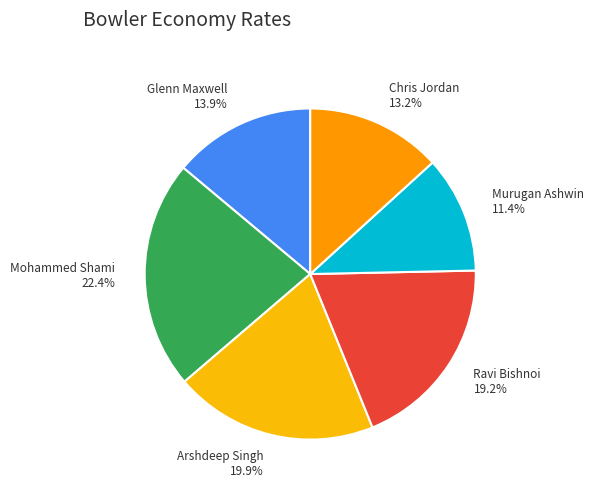

What is the total percentage of Mohammed Shami and Chris Jordan?

35.6%